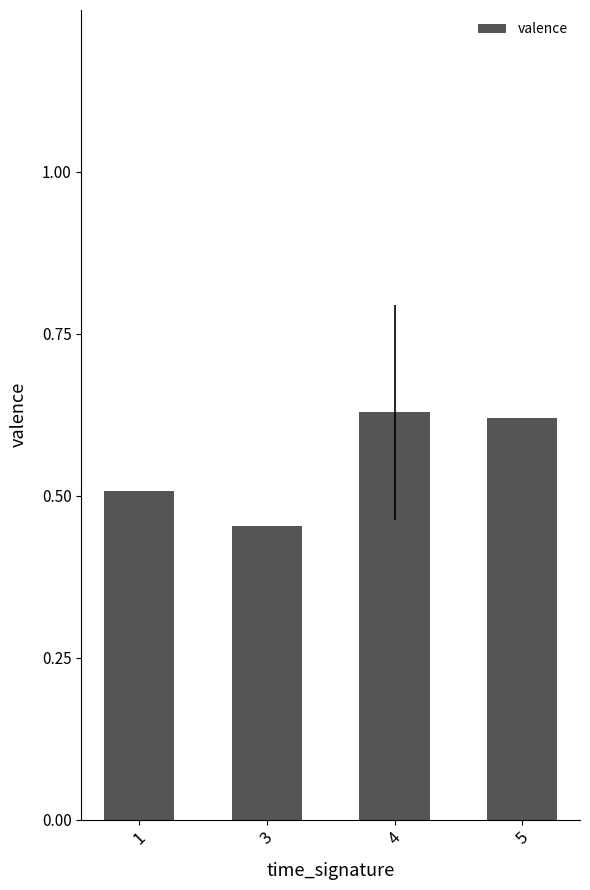

What is the sum of the values at 5 and 4?

1.2